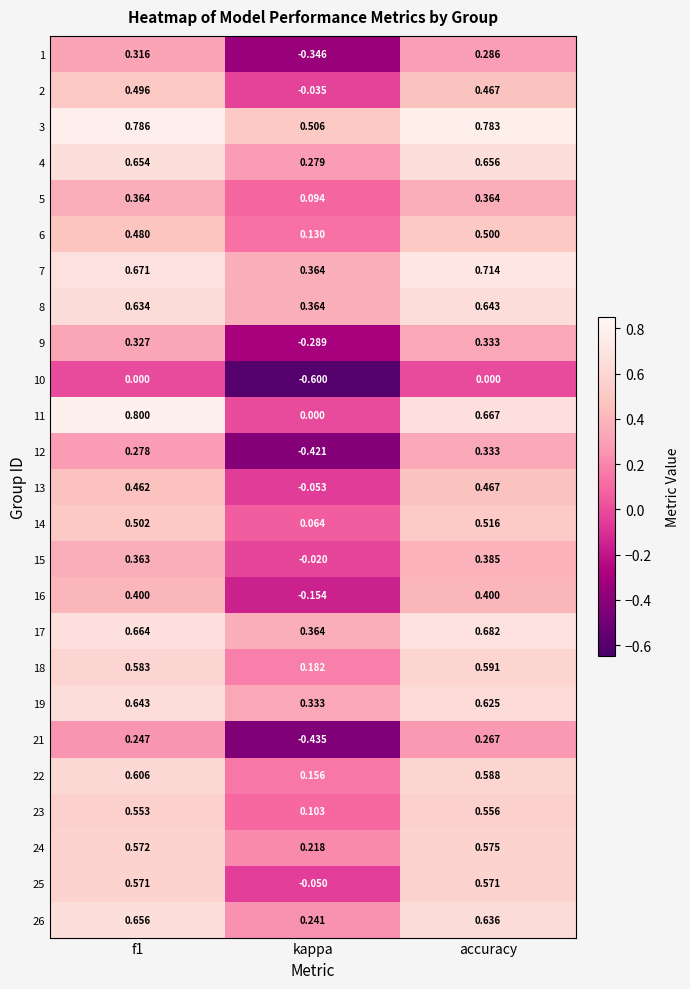

Between kappa and accuracy, which series saw the biggest shift?

12